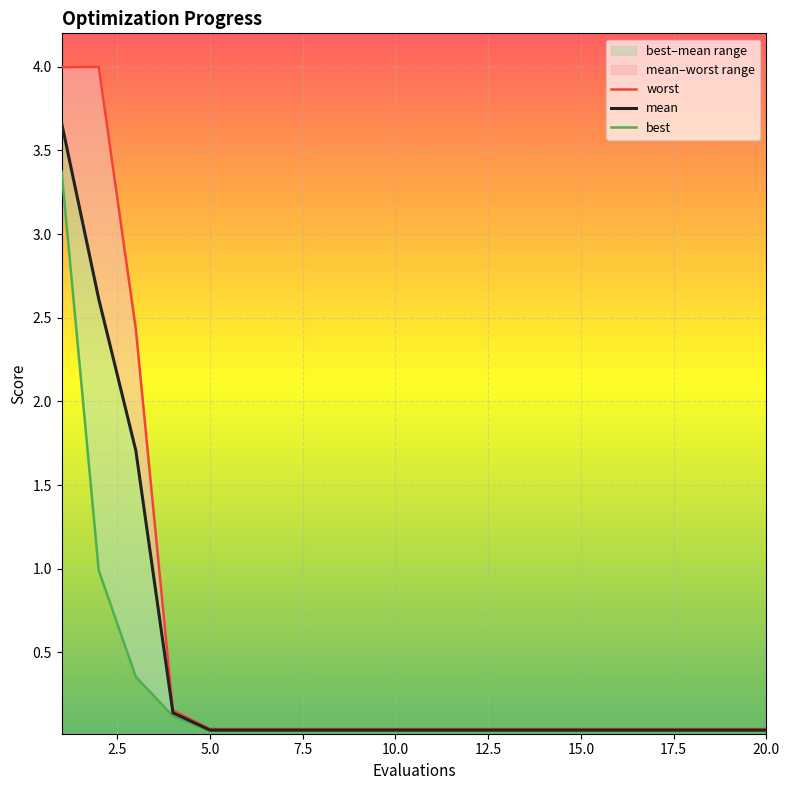

Reading left to right, transcribe all the data shown in this chart.

worst: 4.0	4.0	2.4	0.2	0.0	0.0	0.0	0.0	0.0	0.0	0.0	0.0	0.0	0.0	0.0	0.0	0.0	0.0	0.0	0.0
mean: 3.7	2.6	1.7	0.1	0.0	0.0	0.0	0.0	0.0	0.0	0.0	0.0	0.0	0.0	0.0	0.0	0.0	0.0	0.0	0.0
best: 3.4	1.0	0.4	0.1	0.0	0.0	0.0	0.0	0.0	0.0	0.0	0.0	0.0	0.0	0.0	0.0	0.0	0.0	0.0	0.0